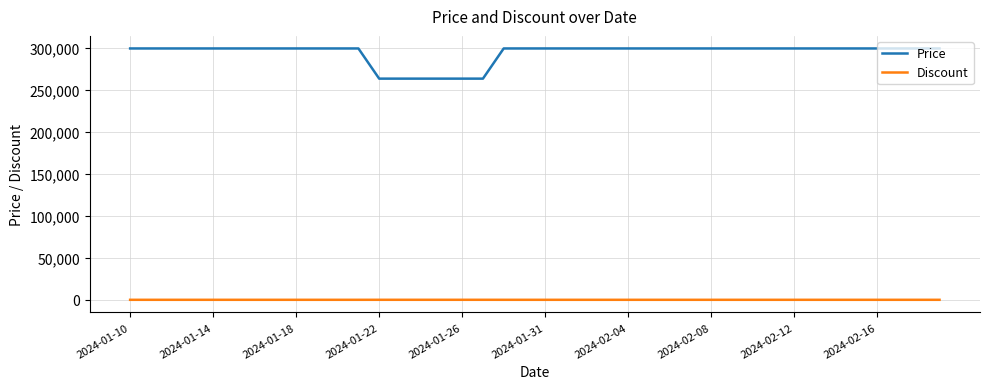

Which series has the largest total across all categories?

Price